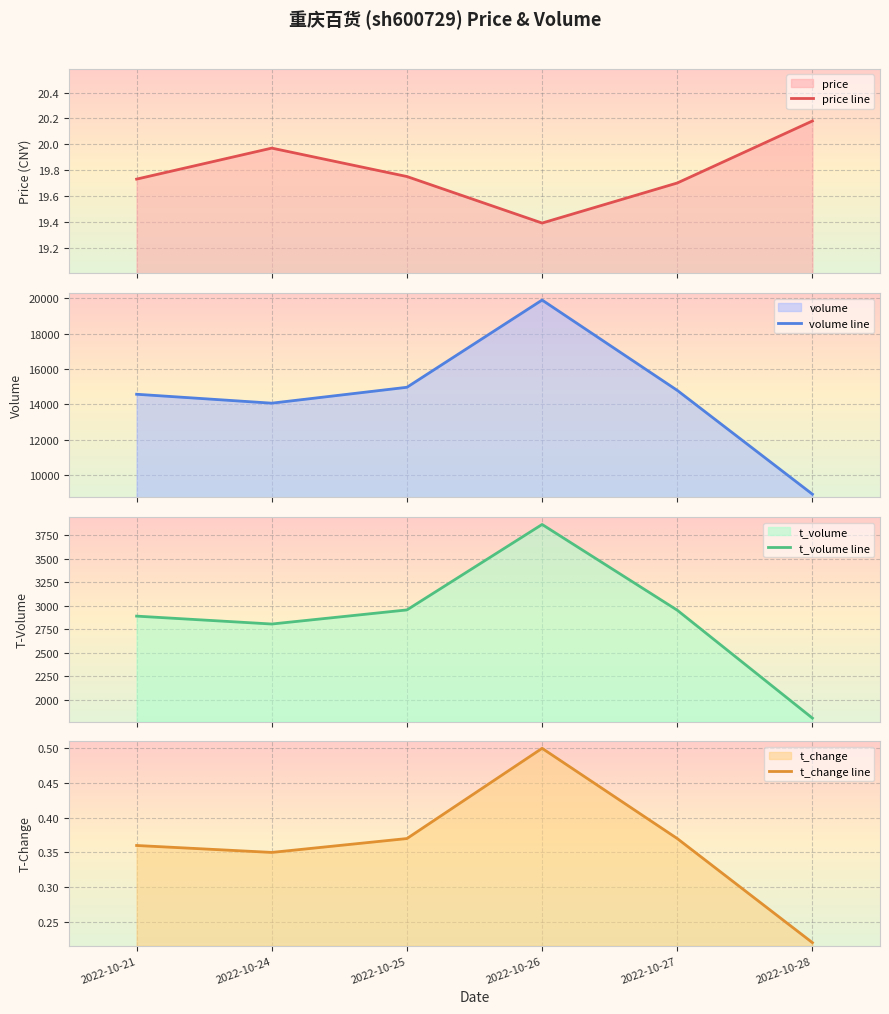

How many categories are shown in the chart?

6